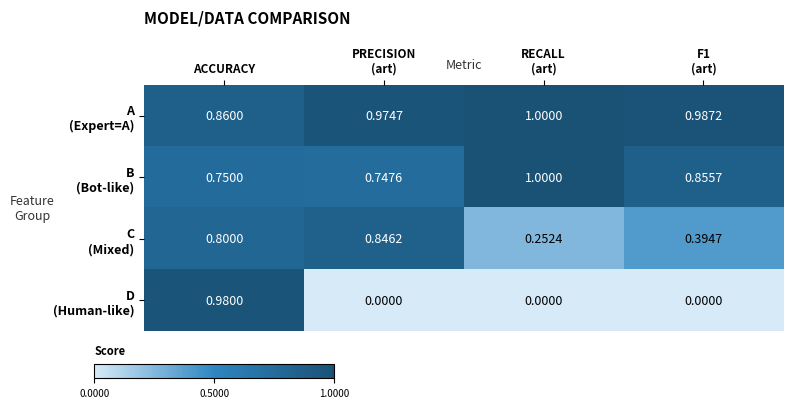

At which category is the sum across all series the highest?

ACCURACY